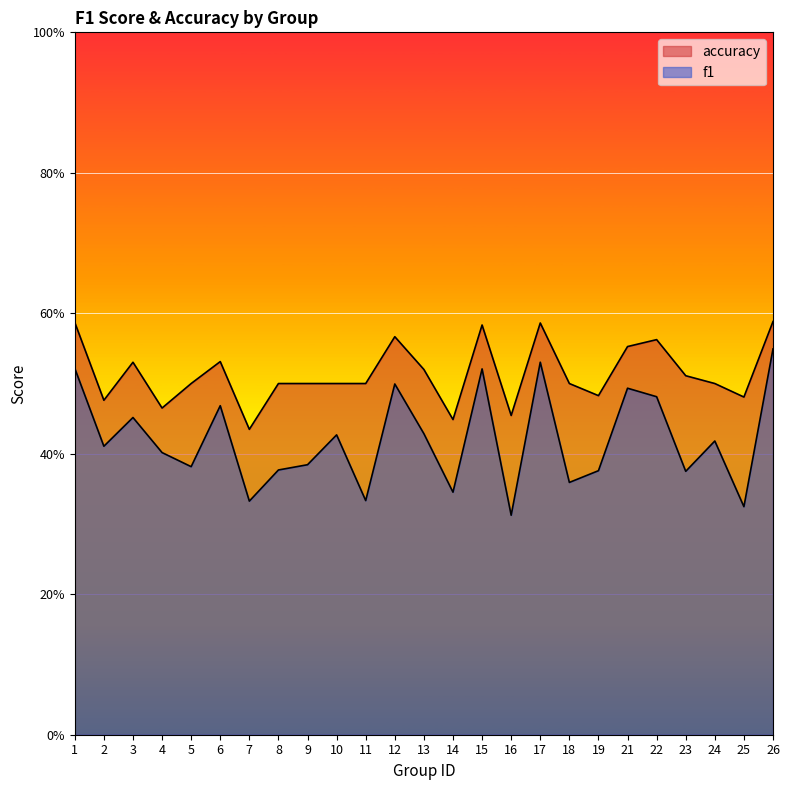

At which label does f1 reach its peak?

26